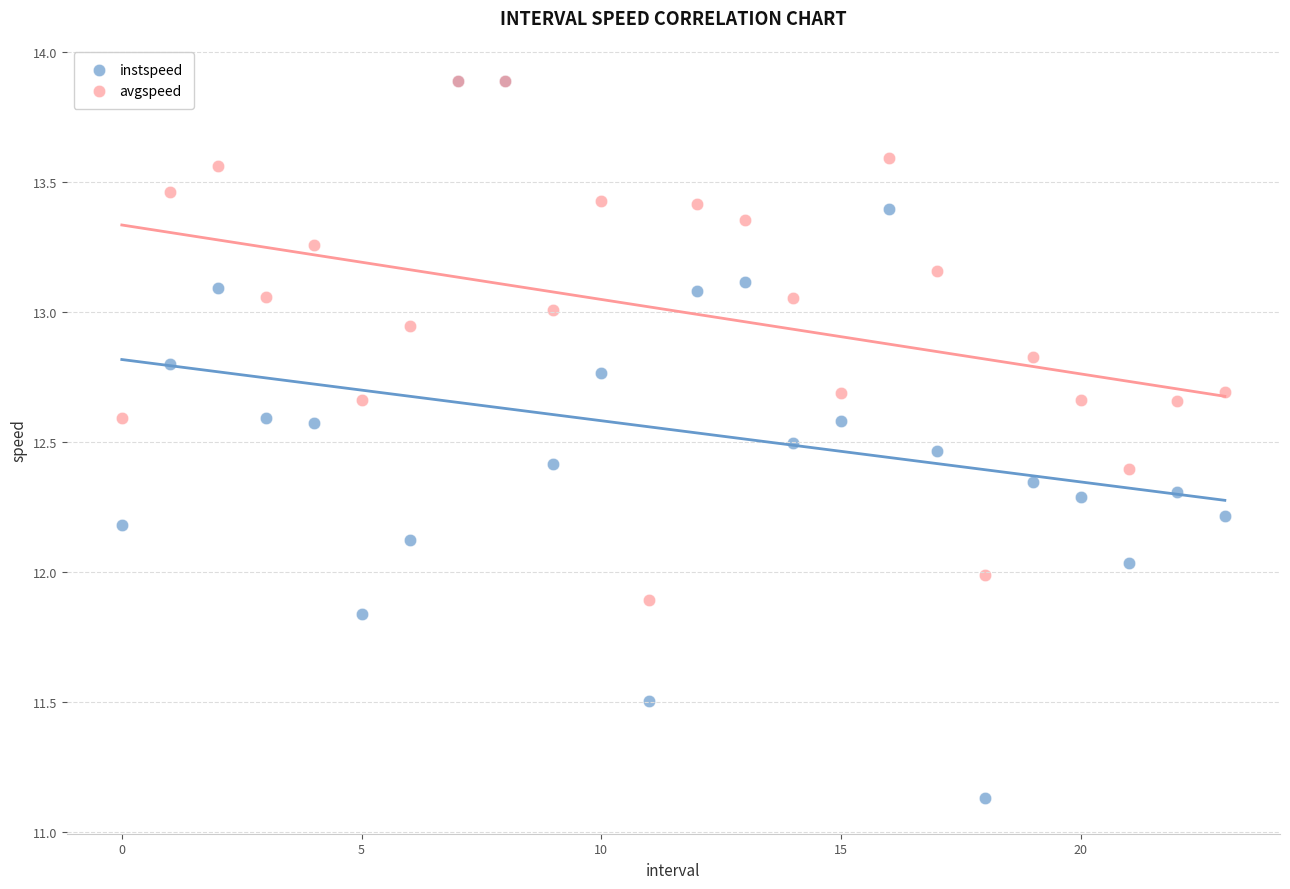

What are all the series names shown in the legend?

instspeed, avgspeed